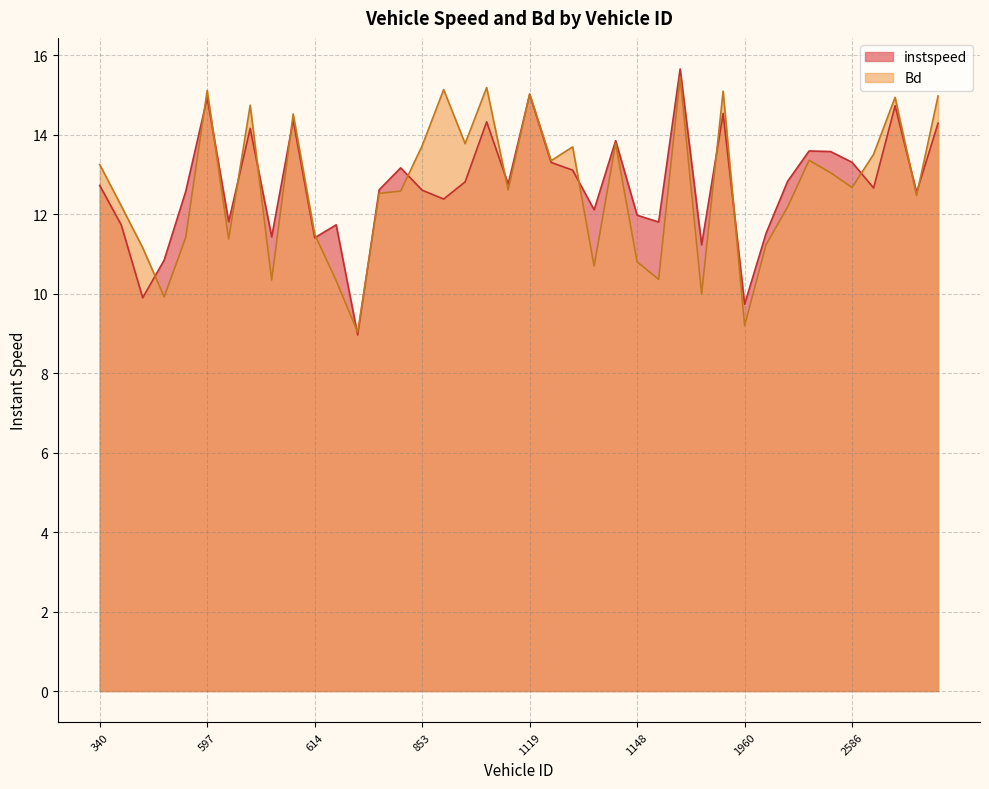

What is the sum of all instspeed values?

508.5